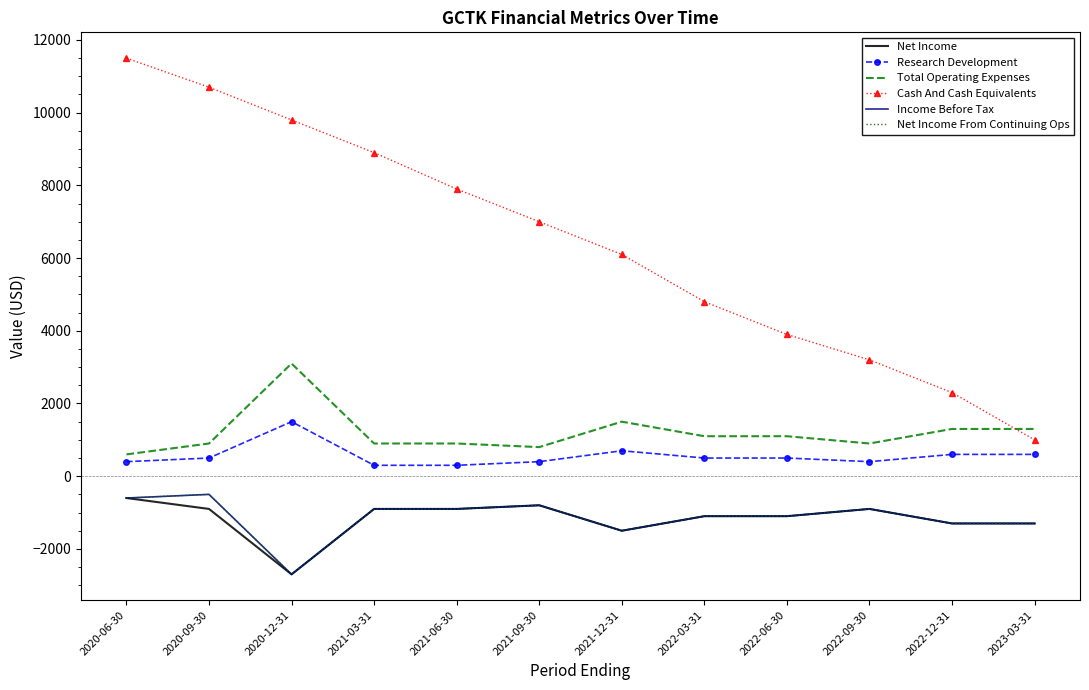

List the labels in order of Income Before Tax value, largest first.

2020-09-30, 2020-06-30, 2021-09-30, 2021-03-31, 2021-06-30, 2022-09-30, 2022-03-31, 2022-06-30, 2022-12-31, 2023-03-31, 2021-12-31, 2020-12-31